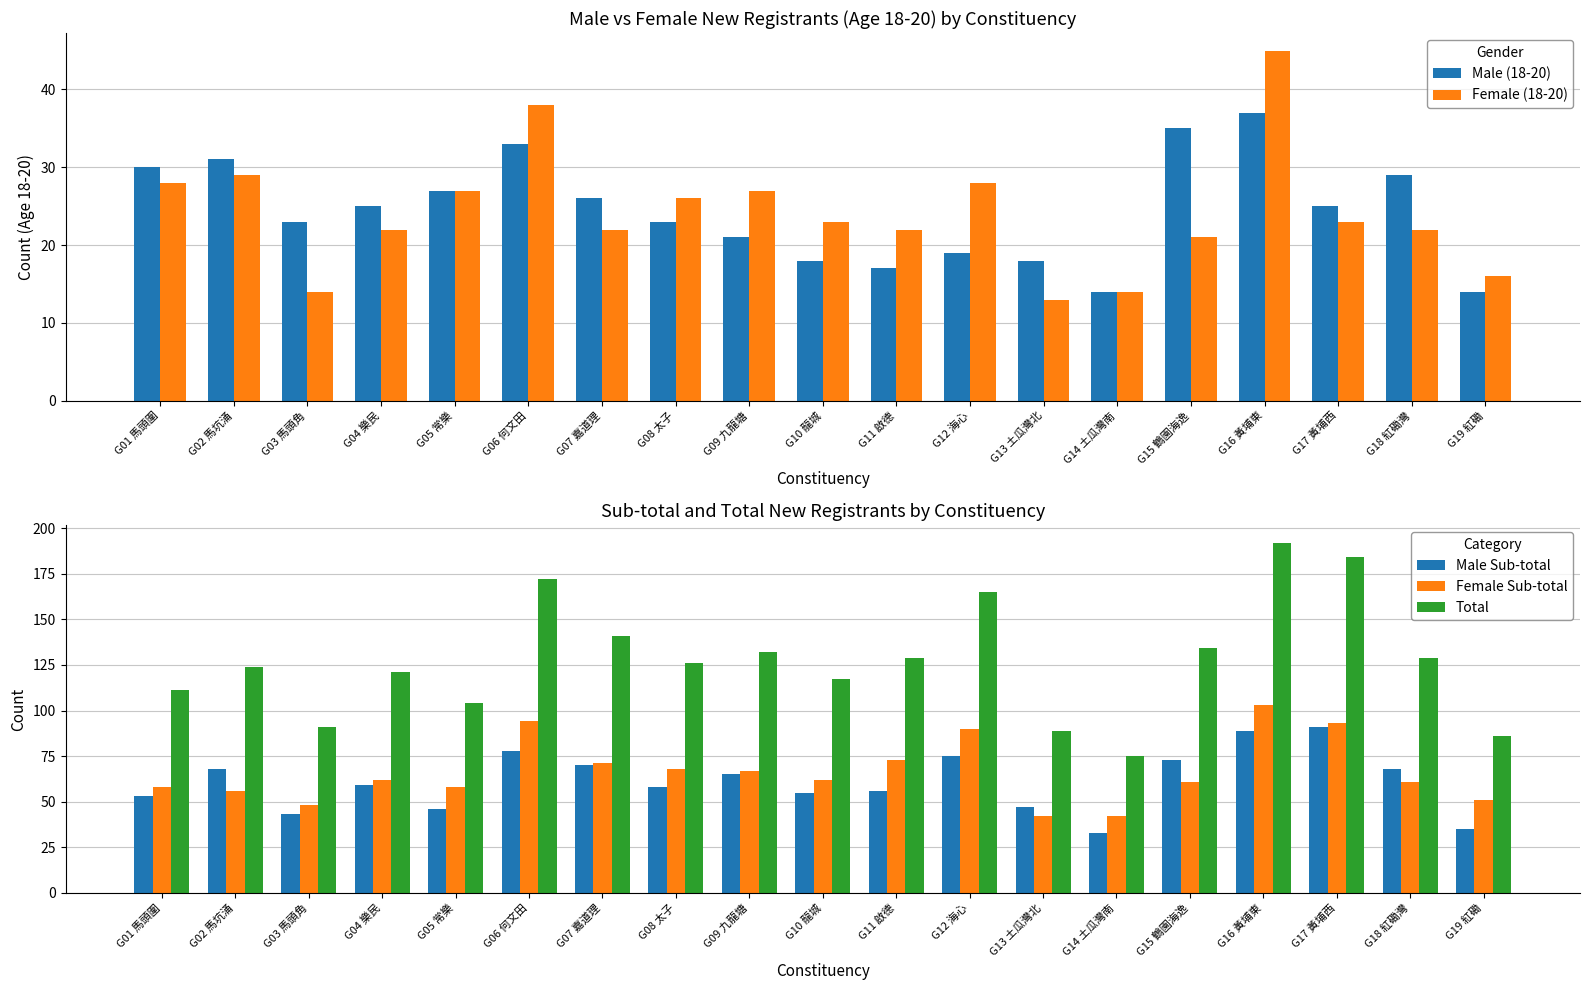

Which category has the lowest value across all series?

G13 土瓜灣北